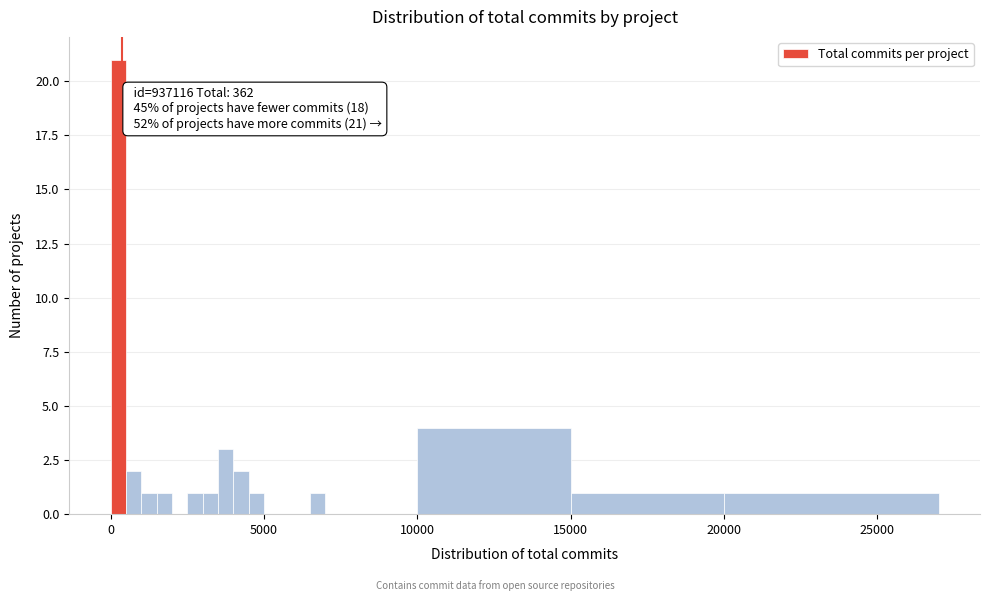

Around what value on the x-axis is the tallest bar? Give the approximate position of its centre, as read against the axis.

500